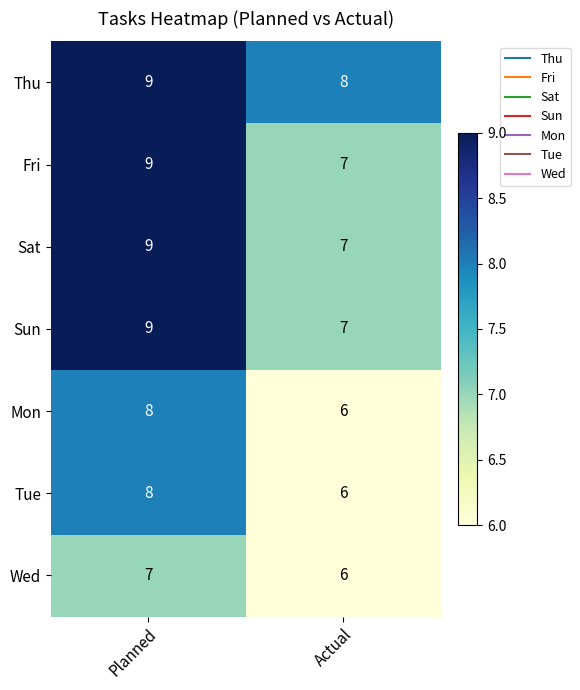

What is the spread (max minus min) of values at Planned?

2